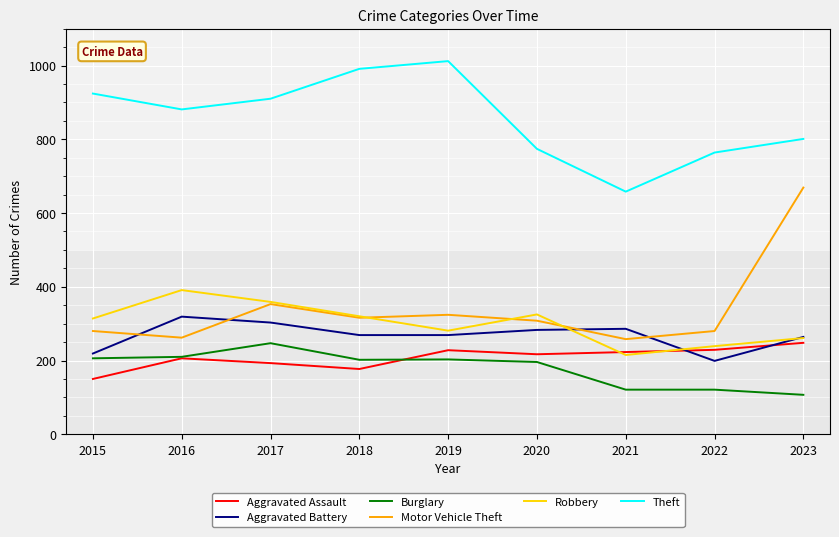

Is it true that Aggravated Assault equals 365 at 2020?

False